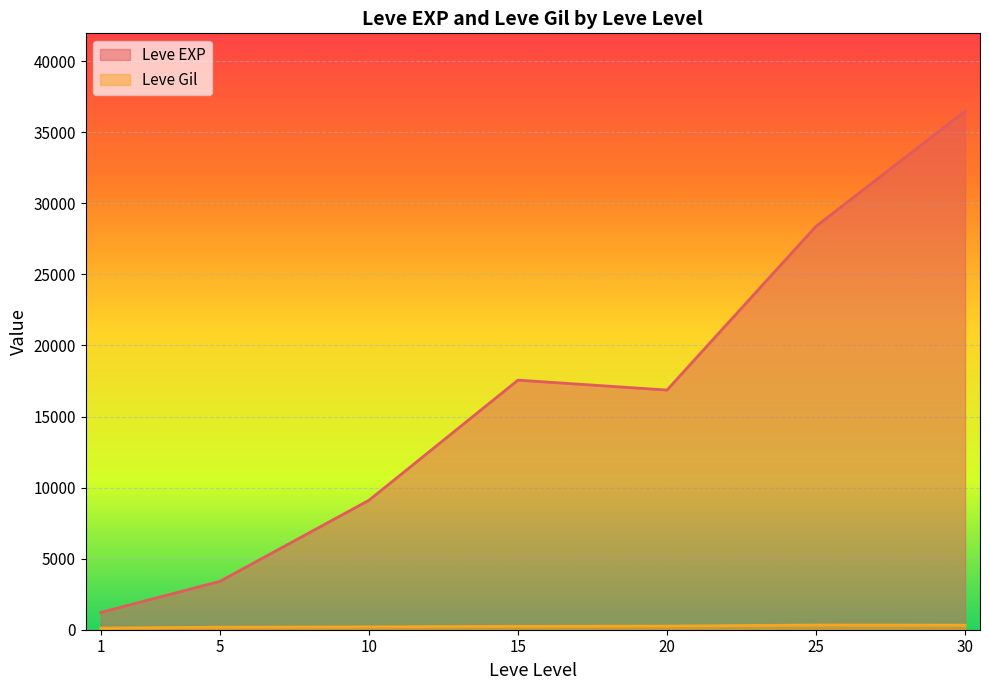

True or false: Leve EXP and Leve Gil intersect in this chart.

False